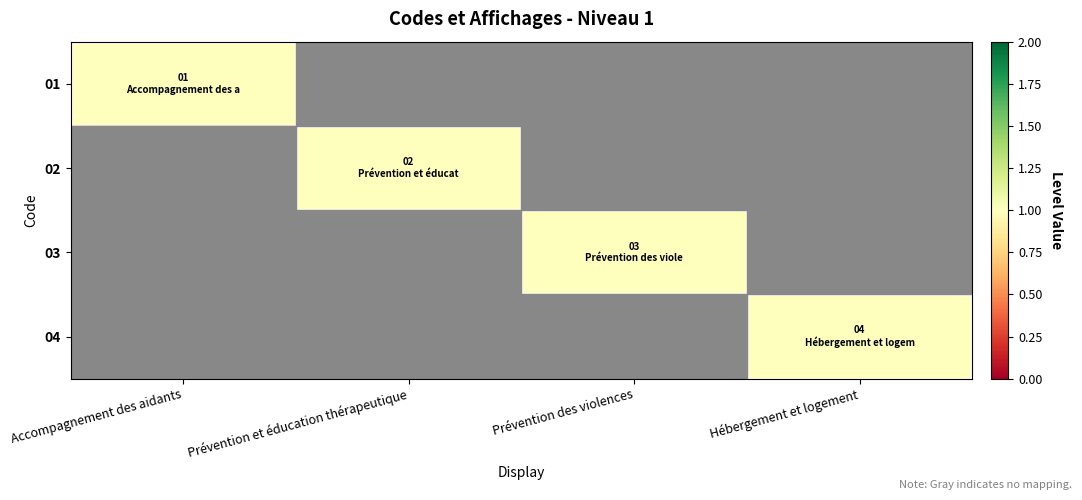

What is the maximum value shown in the chart?

1